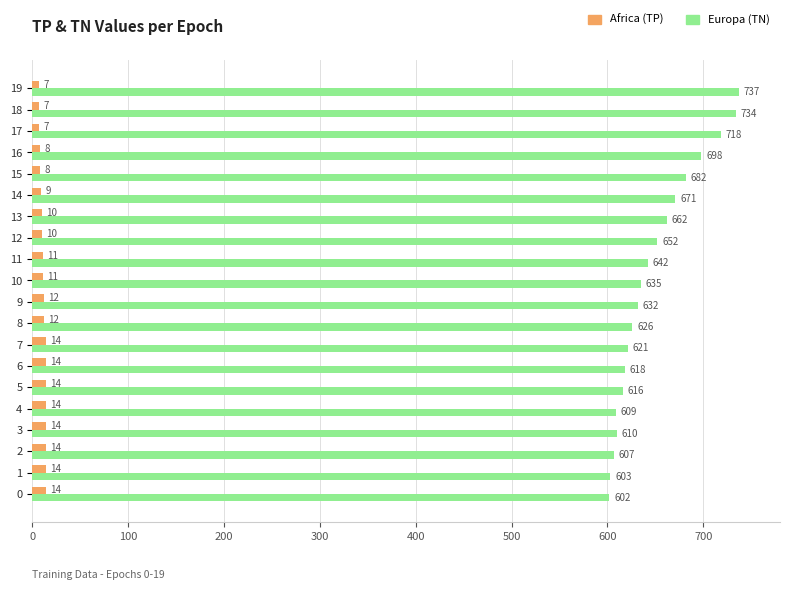

What is the total value across all series at 4?

623